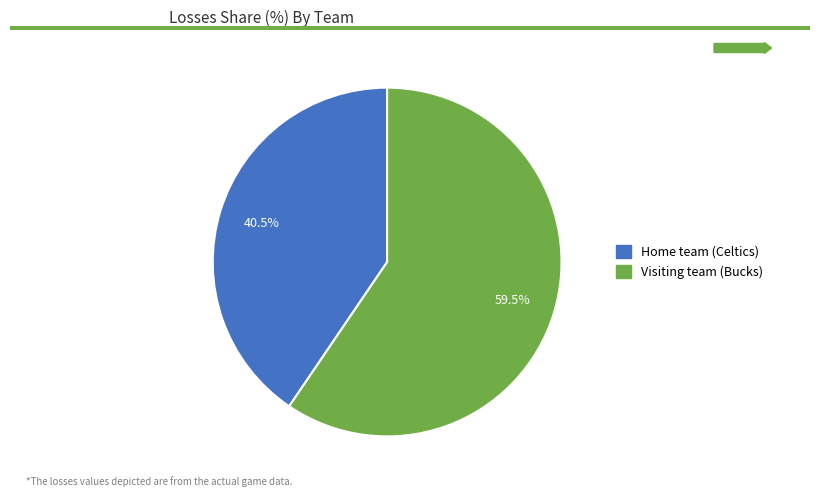

Rank the categories by value from lowest to highest.

Home team (Celtics), Visiting team (Bucks)